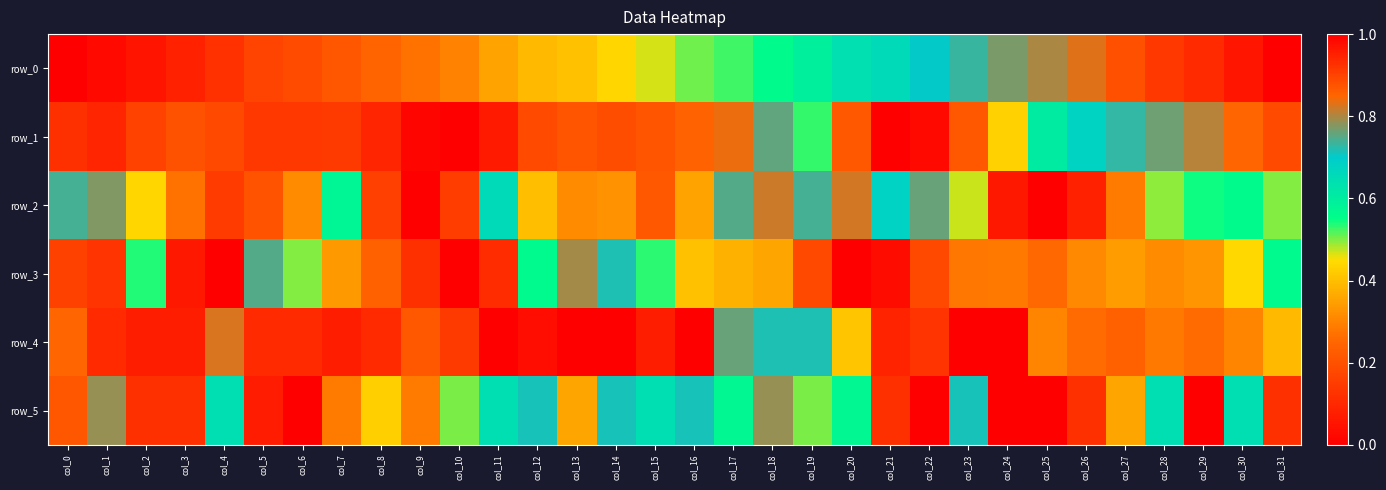

How many values in the row_3 series exceed 0?

31